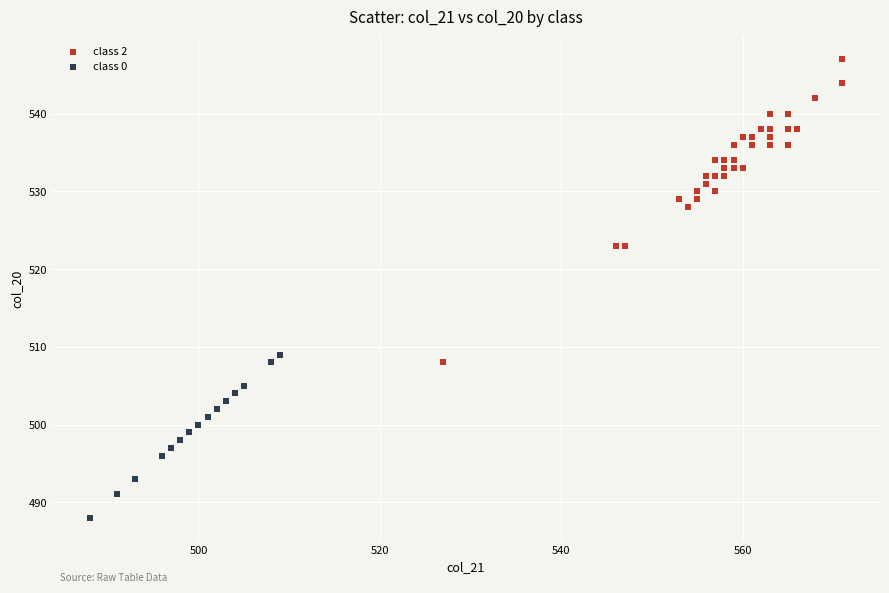

What are all the series names shown in the legend?

class 2, class 0